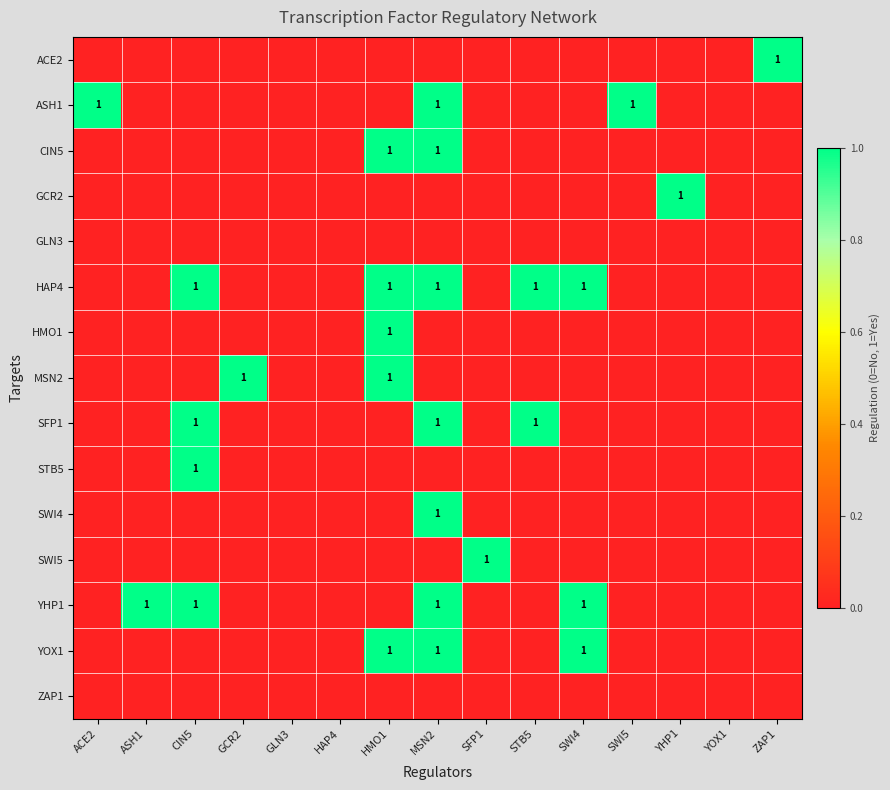

The HMO1 series shows 2 at HMO1. True or false?

False